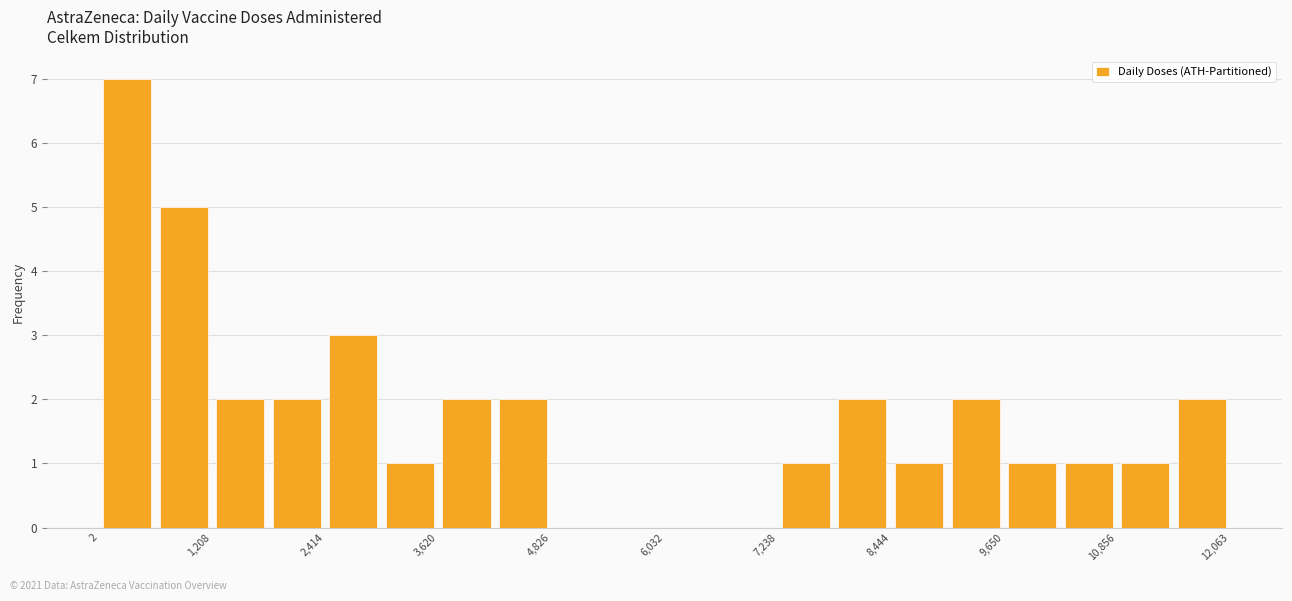

Read against the x-axis, roughly where is the centre of the tallest bar?

400